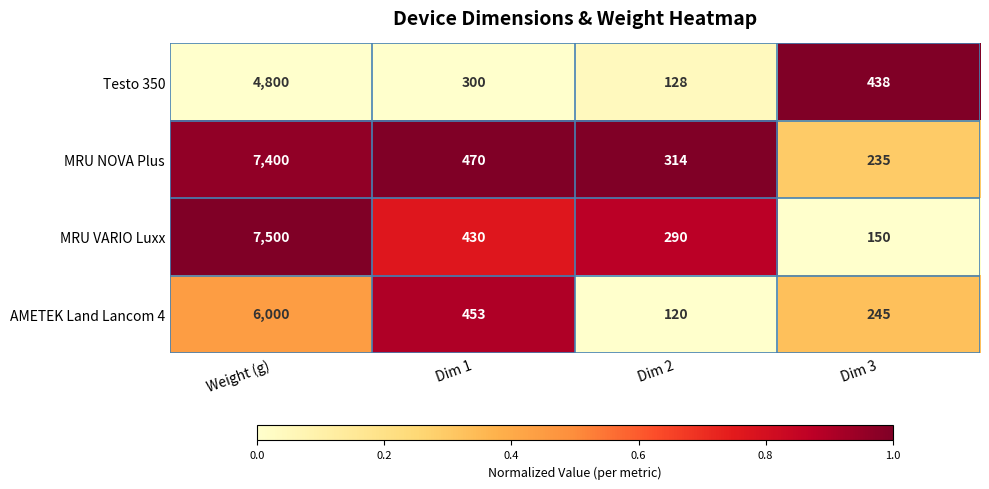

How many series are shown in this chart?

4